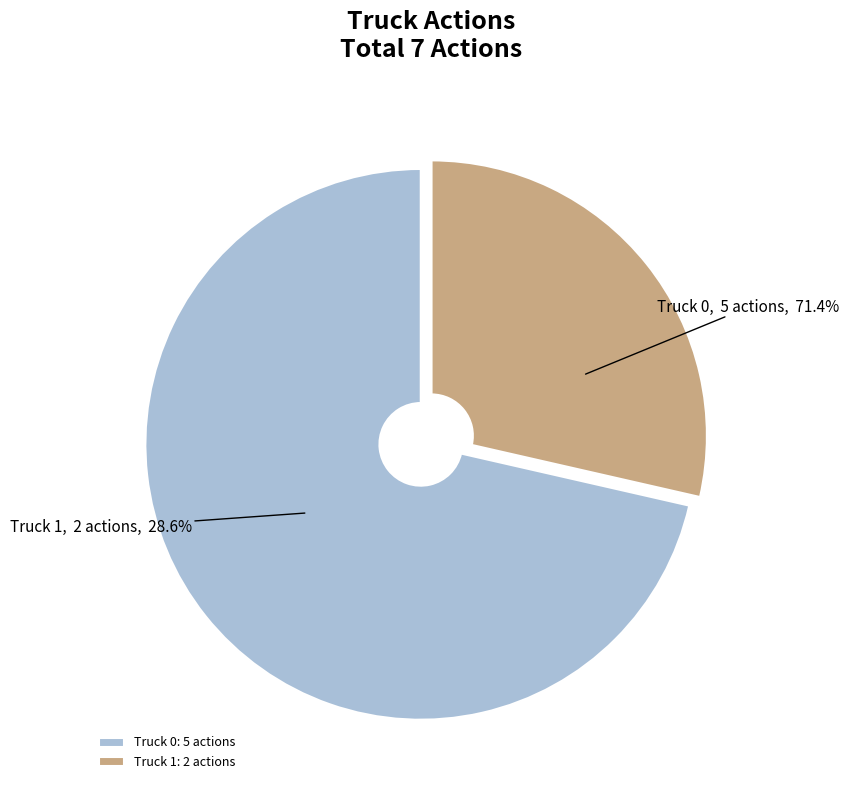

How many slices are in this pie chart?

2